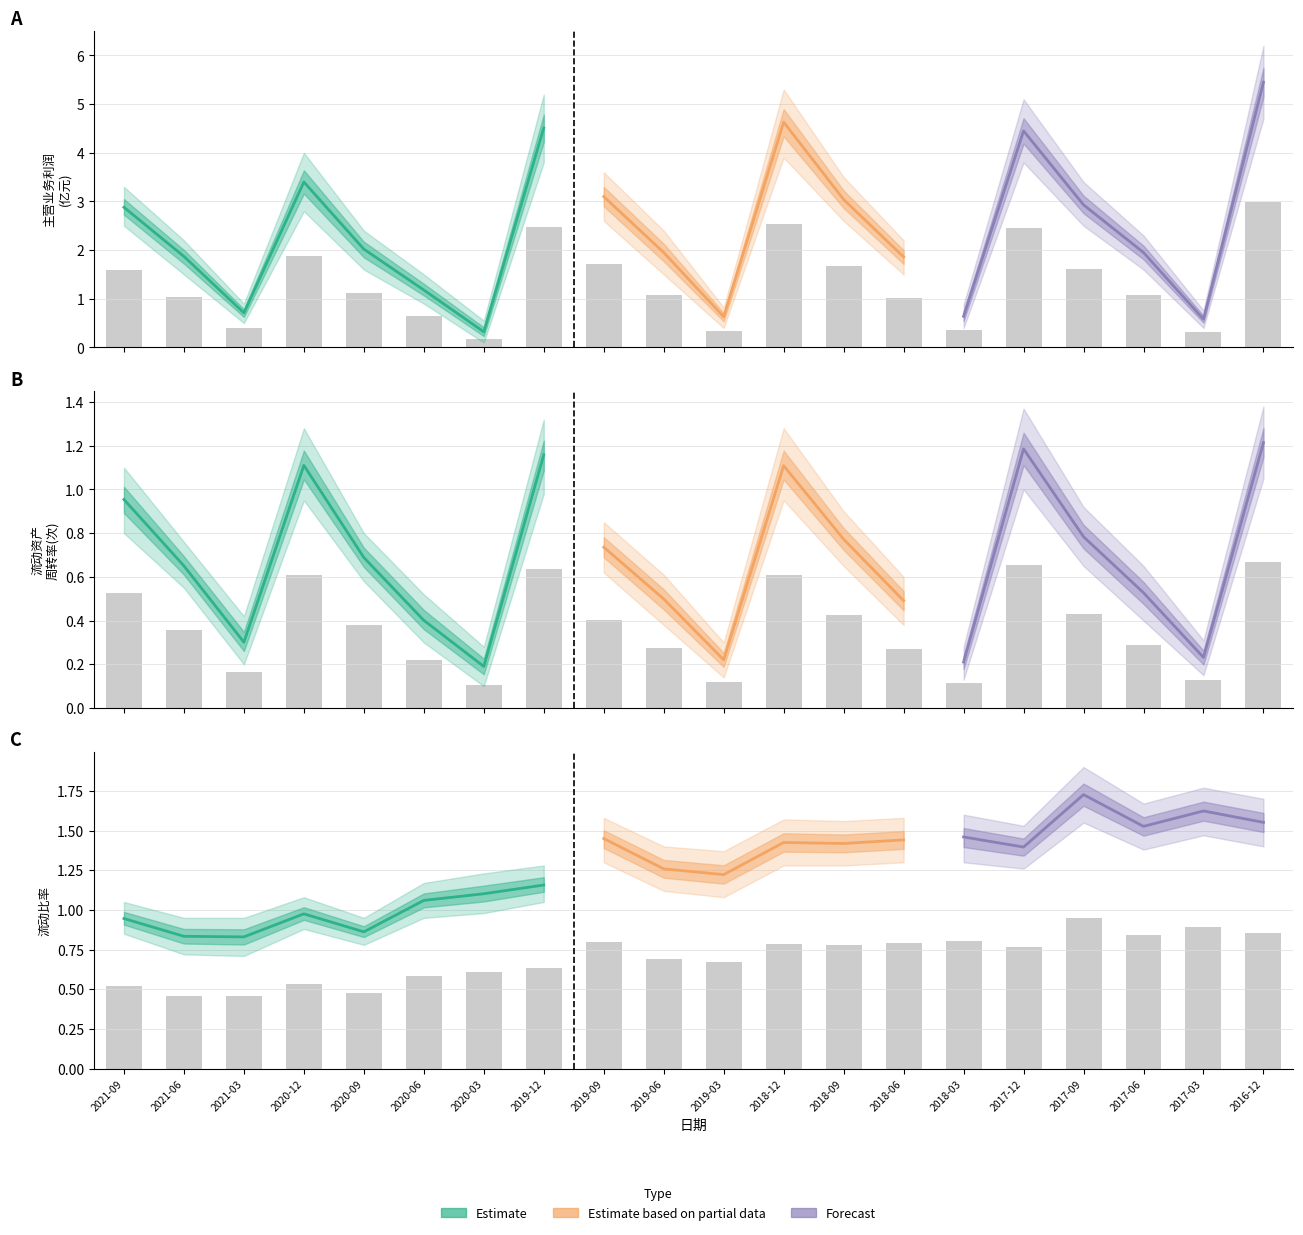

Is the value of 流动资产周转率(次) at 2021-06 greater than the value of 主营业务利润(亿元) at 2018-09?

No